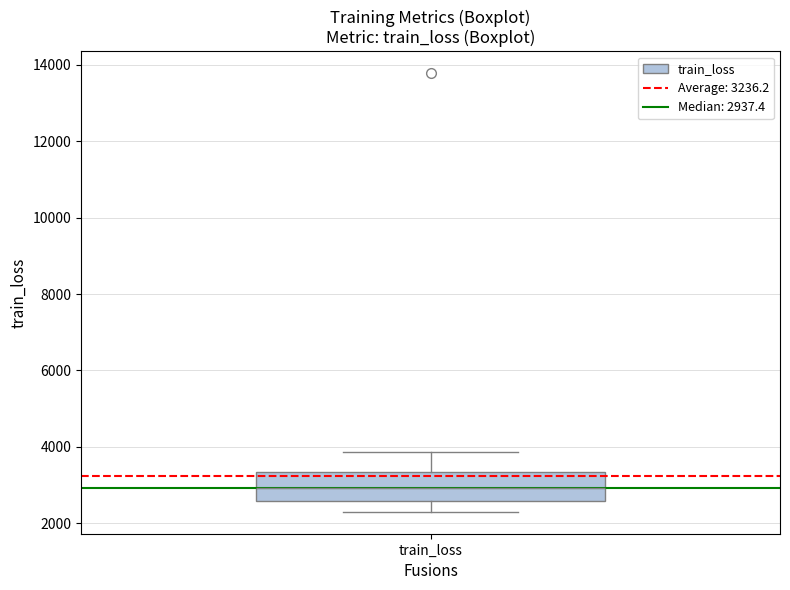

Transcribe this box plot: give where the median line is, the range the box spans, and where the two whiskers end, as read against the y-axis. The values are not printed on the chart, so give them approximately, as read against the axis.

median 3000, box 2600 to 3400, whiskers 2400 to 3800